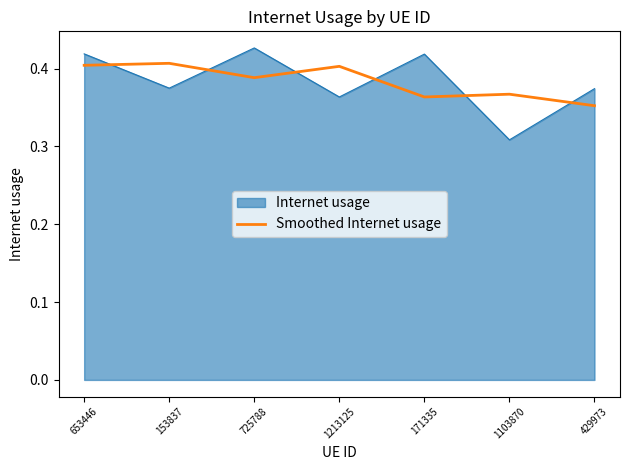

List the series in order of their peak value, highest first.

Internet usage, Smoothed Internet usage